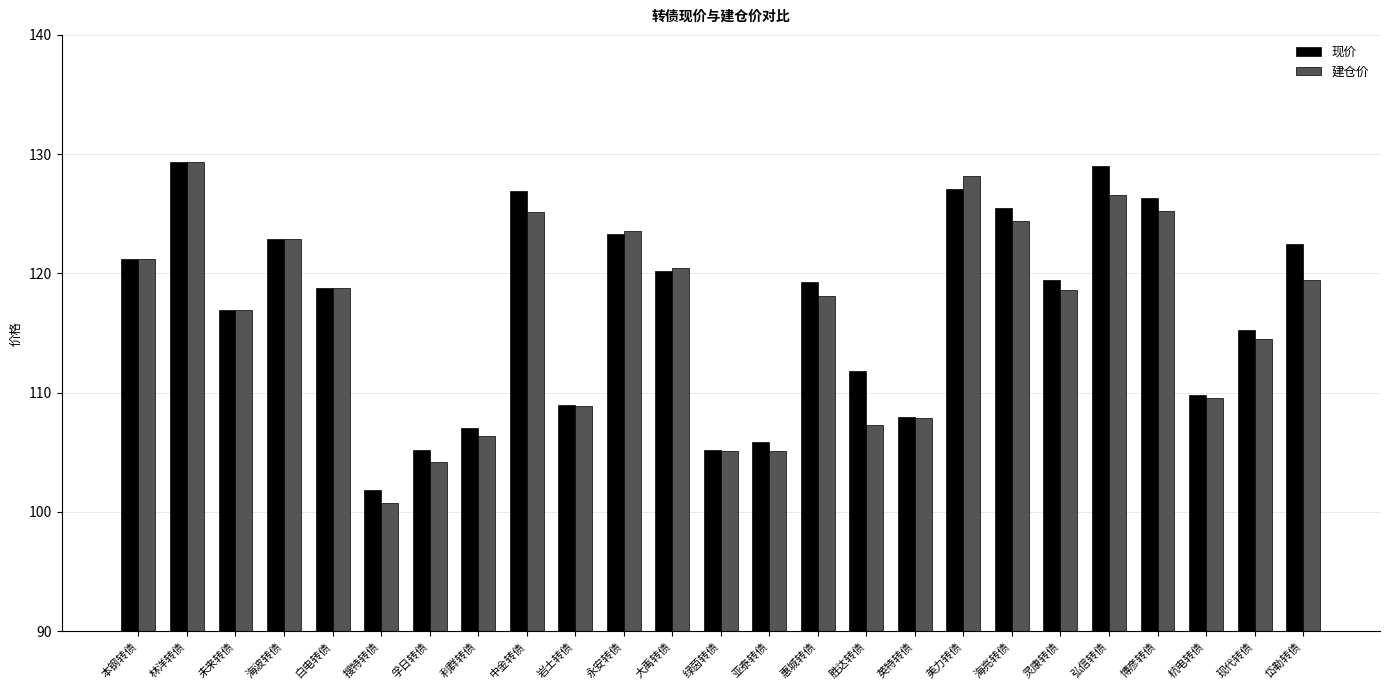

Between 岩土转债 and 惠城转债, which series saw the biggest shift?

现价